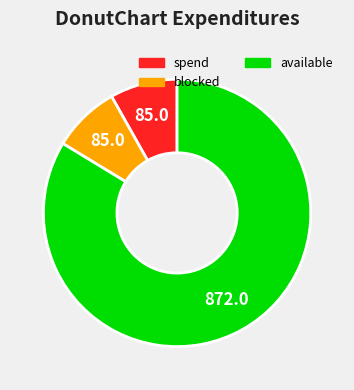

Is there a majority slice in this chart?

Yes